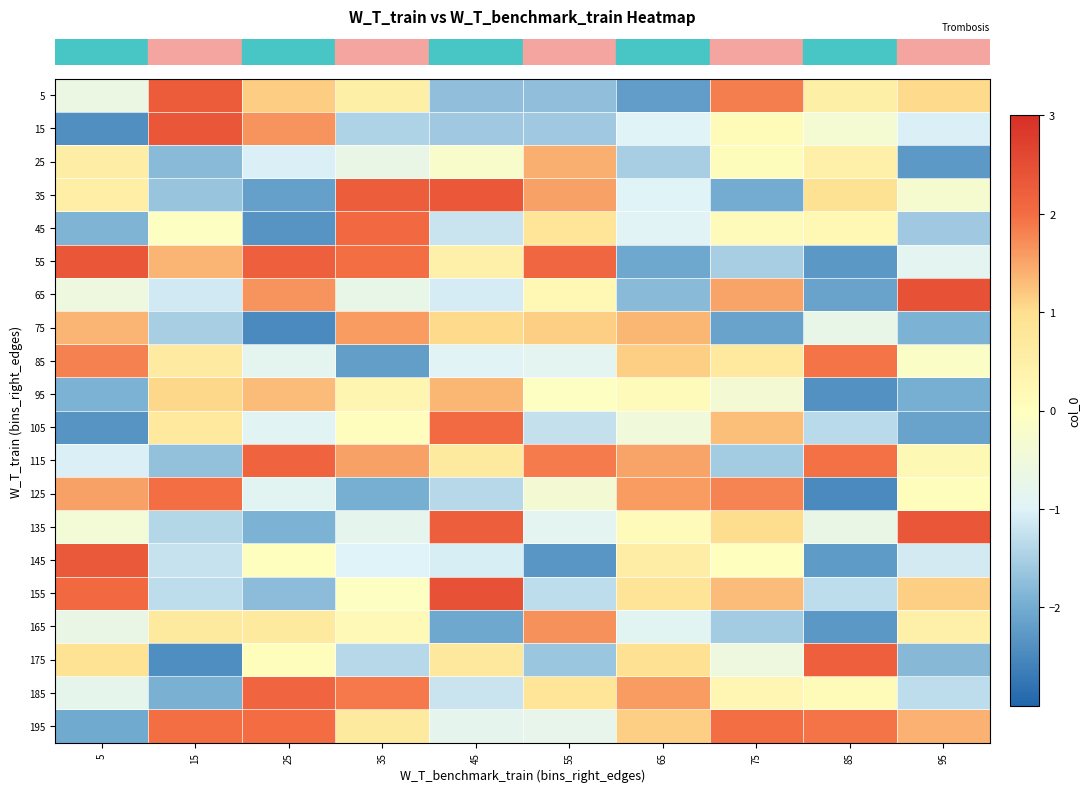

How many distinct data groups are displayed?

20